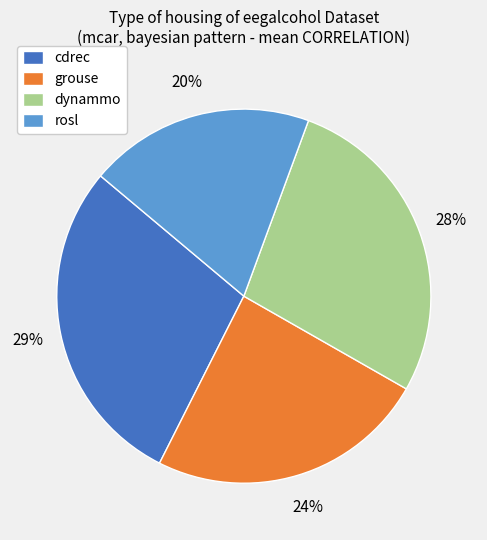

Is it true that rosl is 20% of the pie?

True